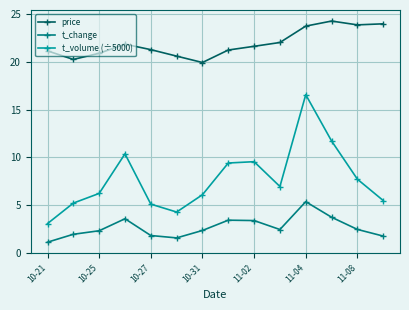

Which series has the largest total across all categories?

price